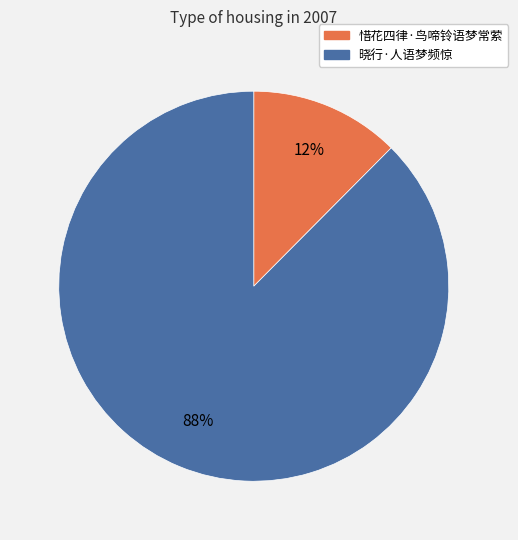

Which slice is the largest?

晓行·人语梦频惊